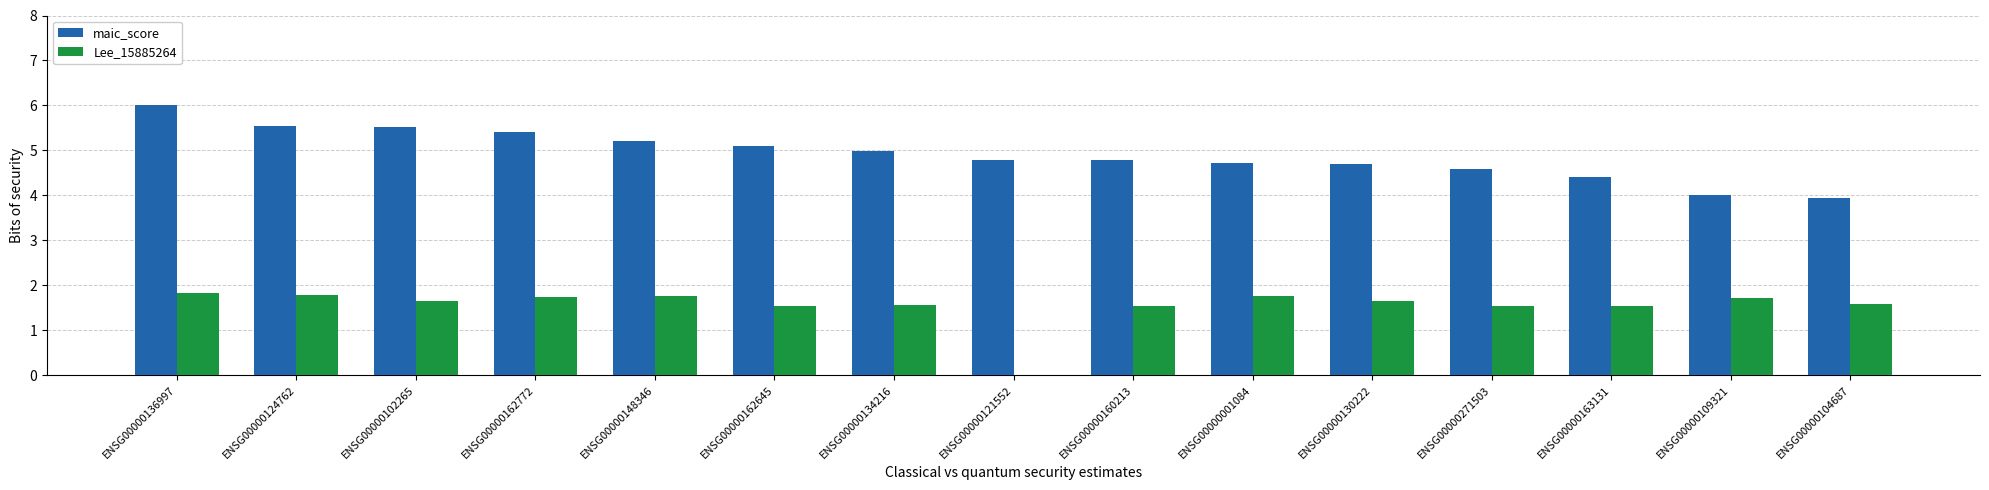

Which series changed the most between ENSG00000162772 and ENSG00000271503?

maic_score